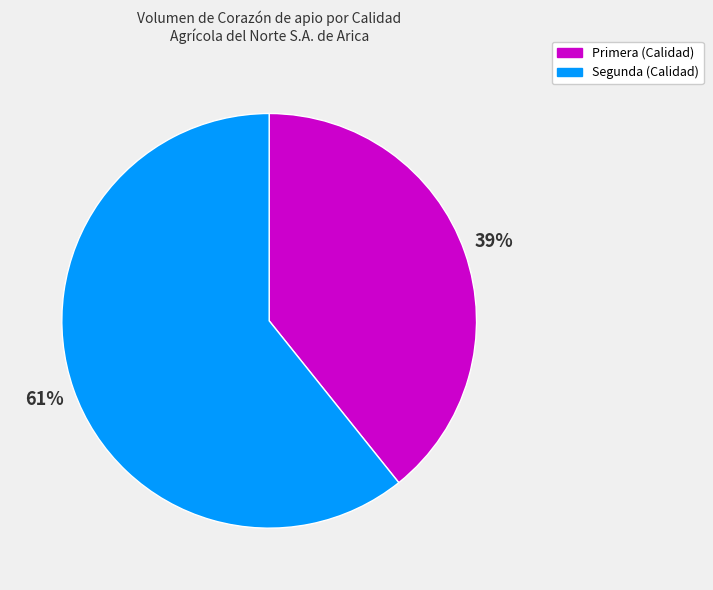

How many slices are in this pie chart?

2